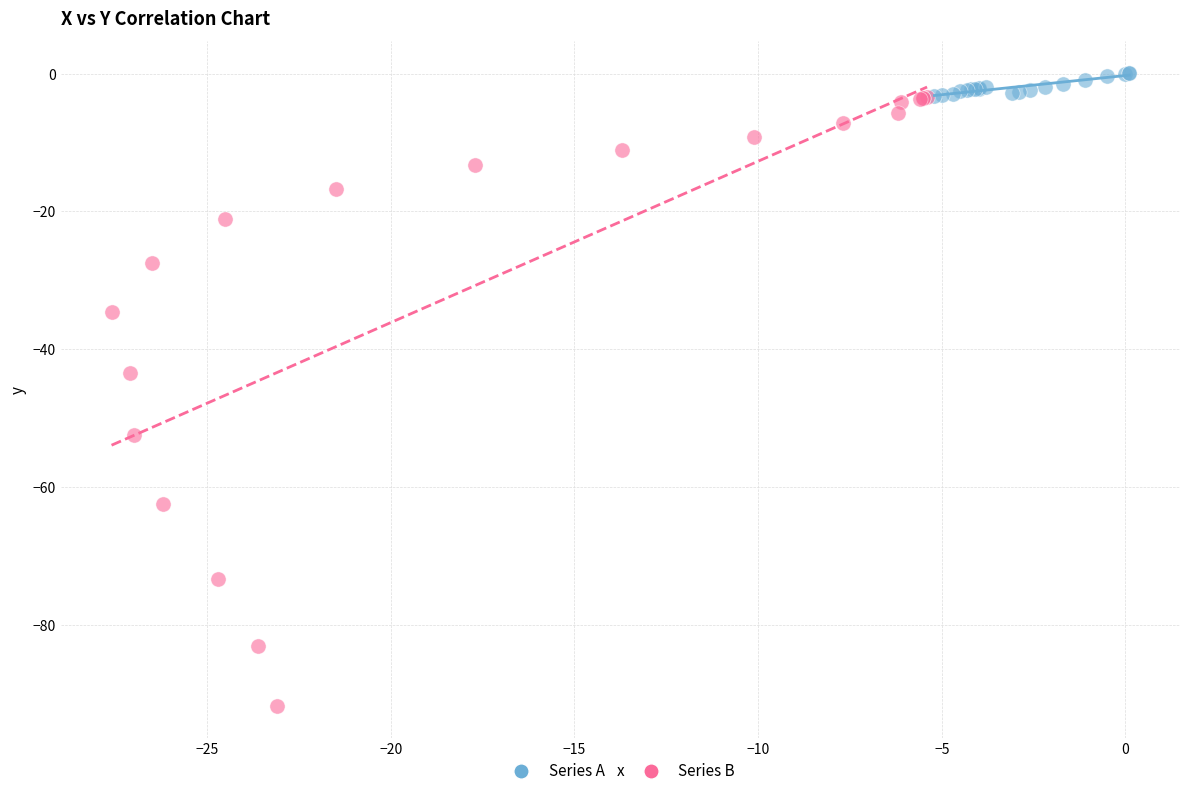

What are all the series names shown in the legend?

Series A, Series B